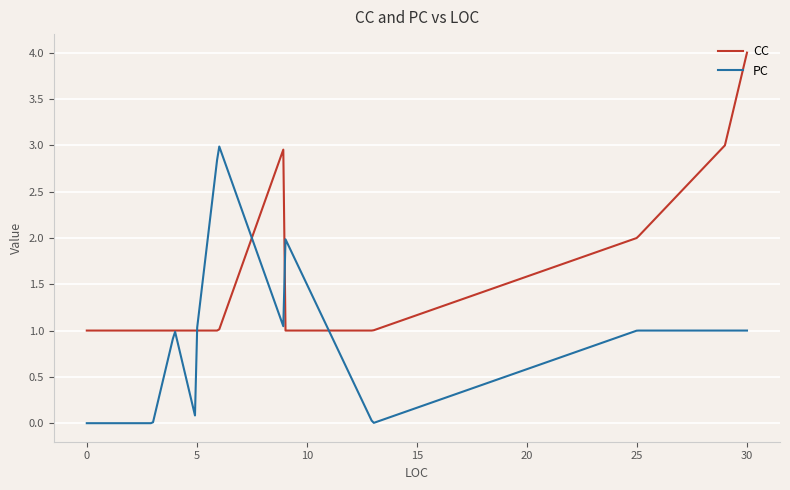

Rank the series by their maximum value, from highest to lowest.

CC, PC